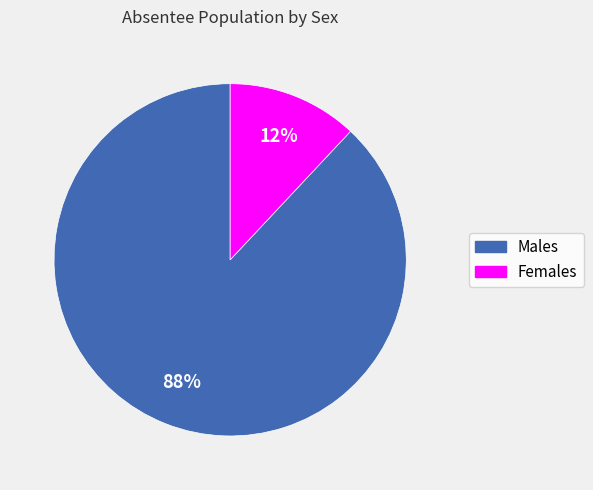

Is there any slice that represents more than half of the pie?

Yes